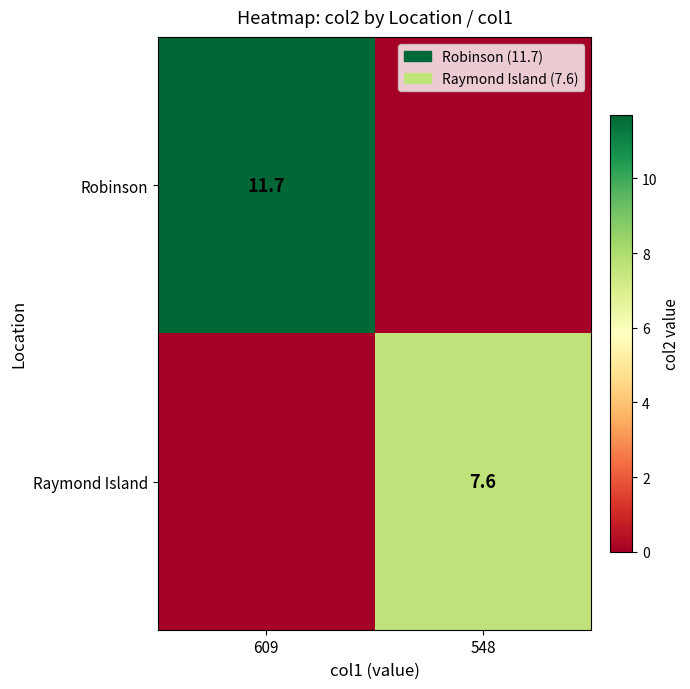

Is it true that Robinson equals 2.9 at 609?

False